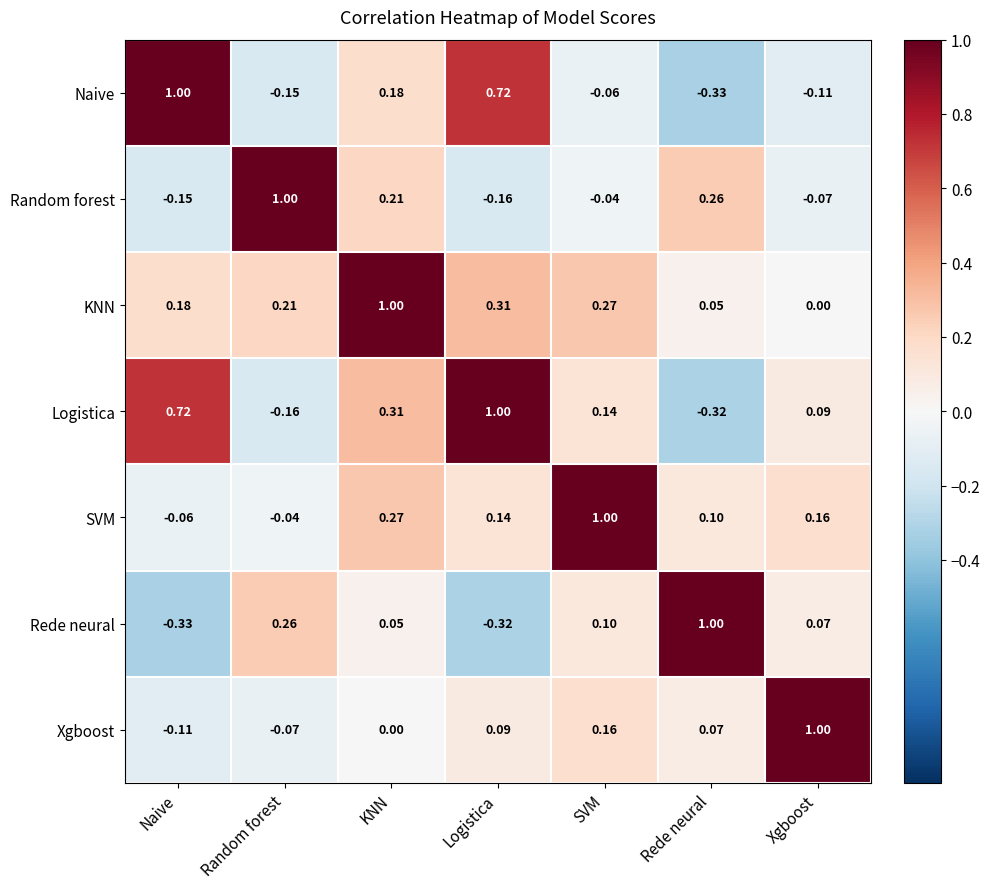

How many categories are shown in the chart?

7